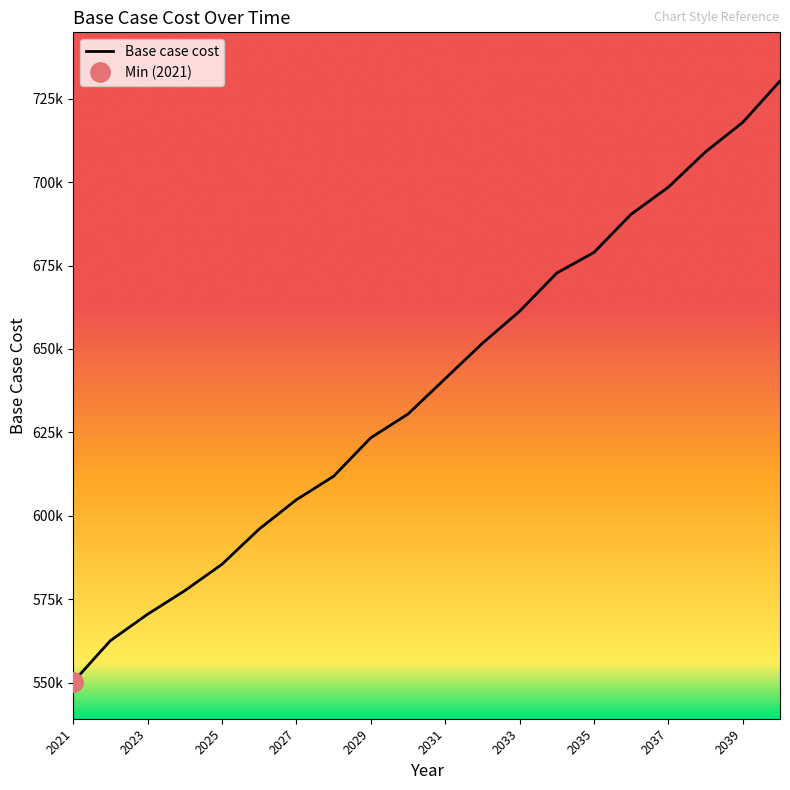

Does the chart have visible grid lines?

No